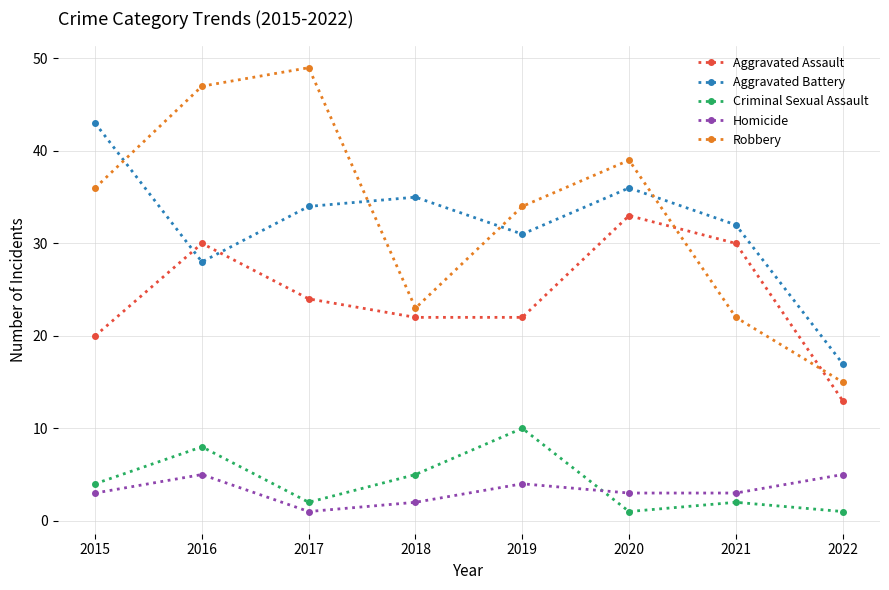

What is the value of the Aggravated Assault point at the 1st from the left?

20